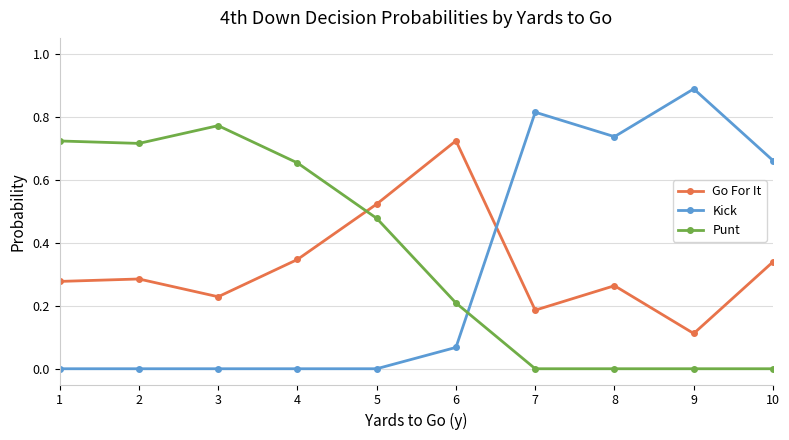

The Go For It series shows 0.2 at 7. True or false?

True